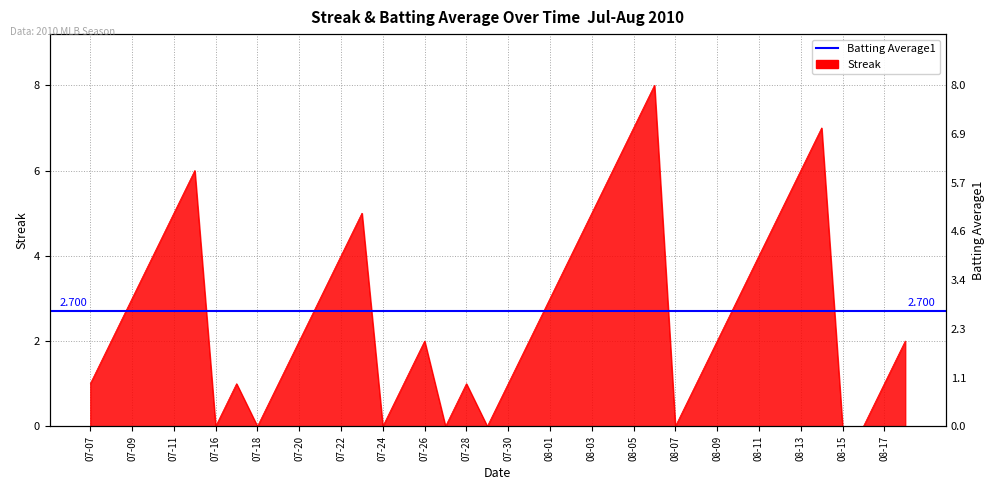

Reading left to right, extract all data points from this chart.

1	2	3	4	5	6	0	1	0	1	2	3	4	5	0	1	2	0	1	0	1	2	3	4	5	6	7	8	0	1	2	3	4	5	6	7	0	0	1	2